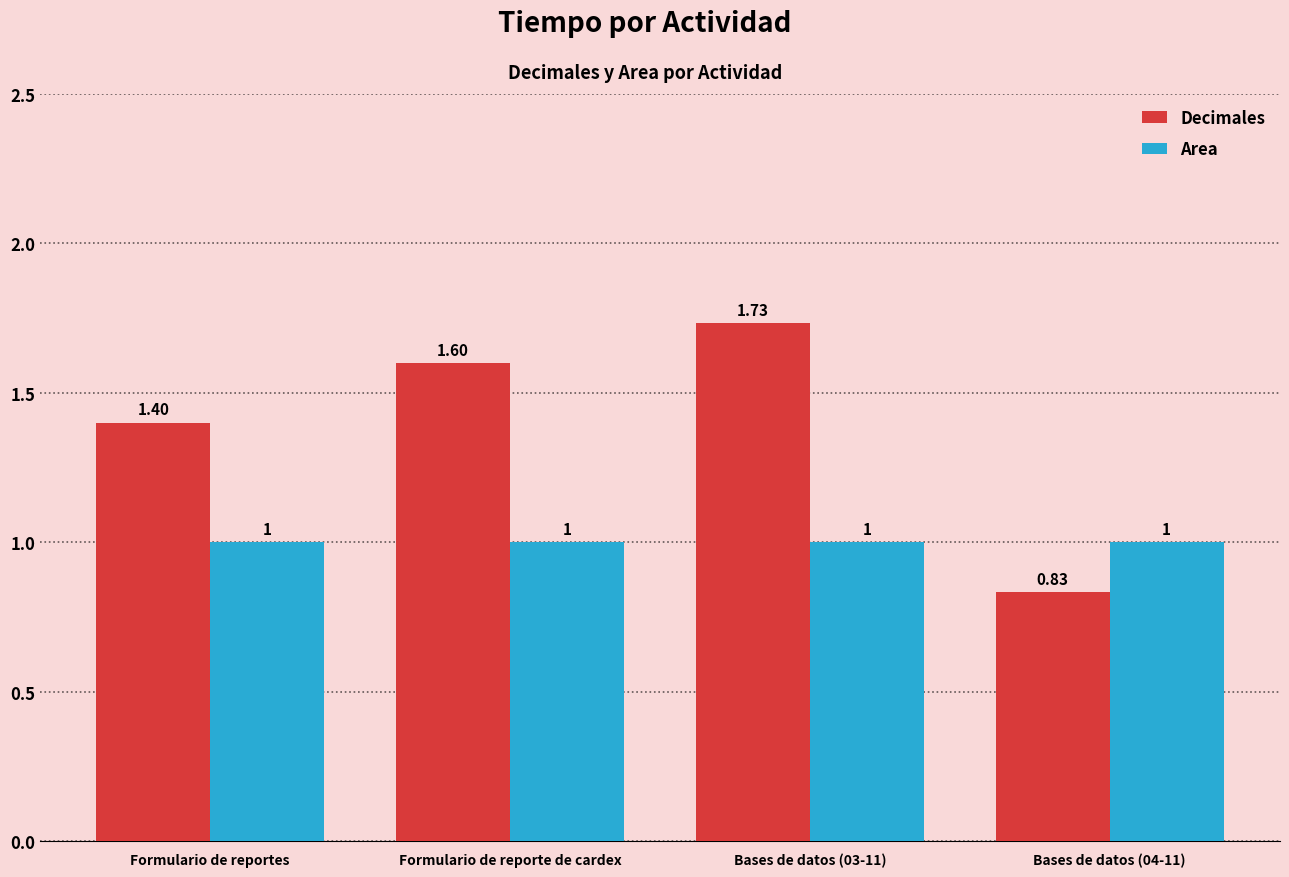

At how many categories does at least one series exceed 0?

4